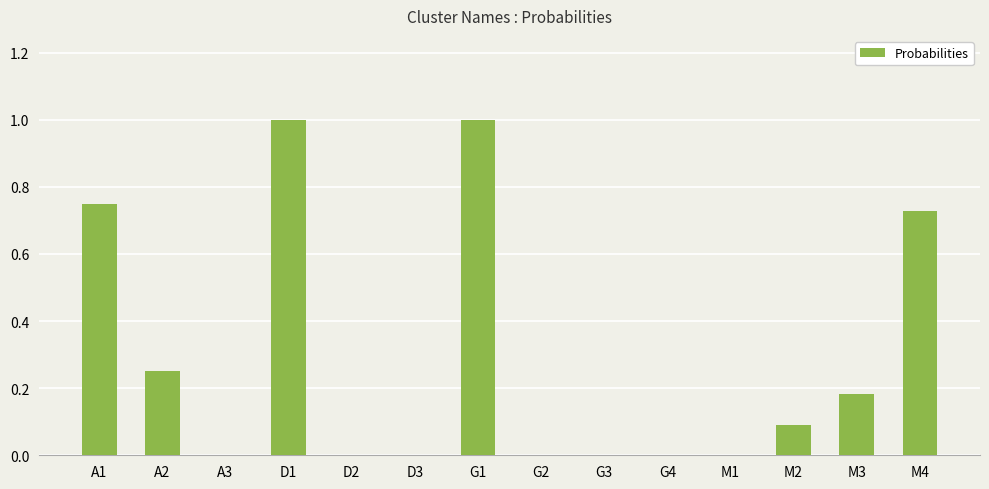

The value at M1 is 0.0. True or false?

True